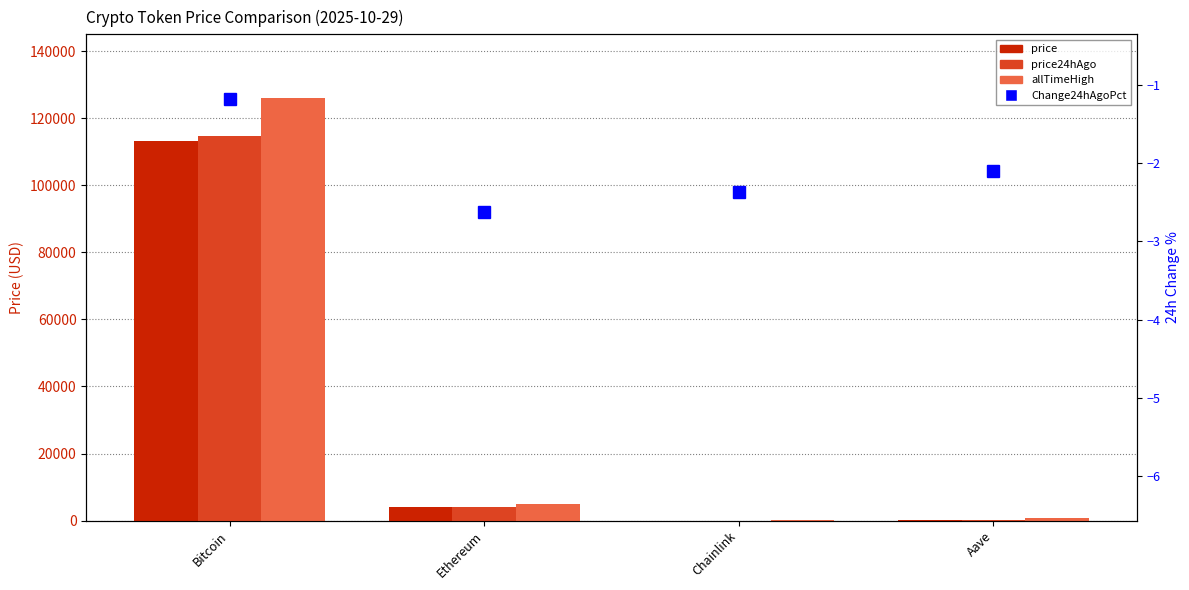

Reading left to right, transcribe all the data shown in this chart.

price: Bitcoin=113309.0	Ethereum=4024.9	Chainlink=18.1	Aave=231.2
price24hAgo: Bitcoin=114645.0	Ethereum=4130.6	Chainlink=18.6	Aave=236.1
allTimeHigh: Bitcoin=126080.0	Ethereum=4946.1	Chainlink=52.7	Aave=661.7
Change24hAgoPct: Bitcoin=-1.2	Ethereum=-2.6	Chainlink=-2.4	Aave=-2.1